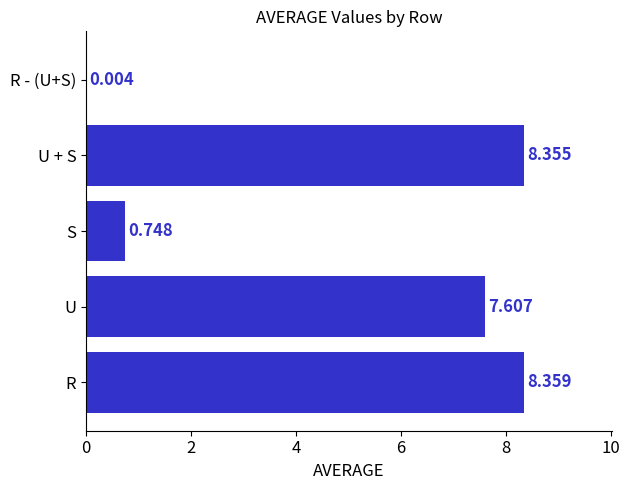

Between R and R - (U+S), which is larger?

R